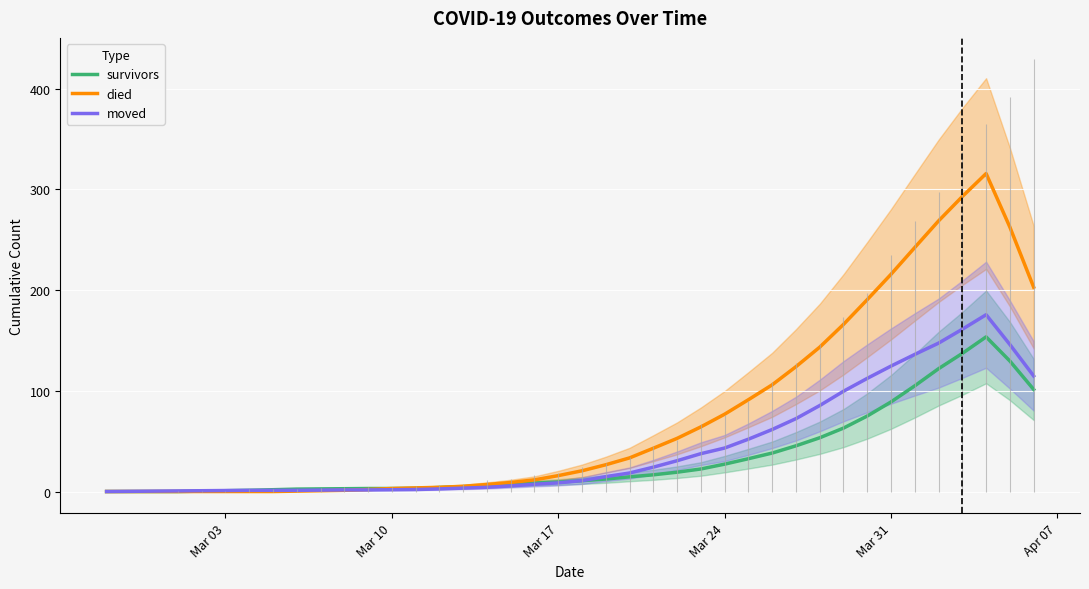

Which series has the largest range (max minus min)?

died